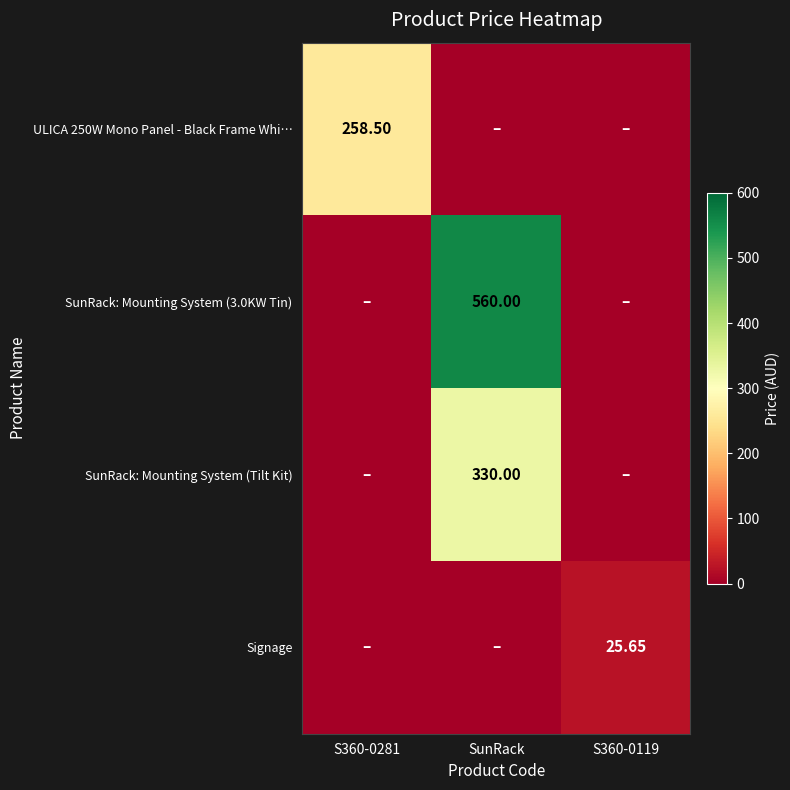

At which label does ULICA 250W Mono Panel - Black Frame Whi… reach its peak?

S360-0281